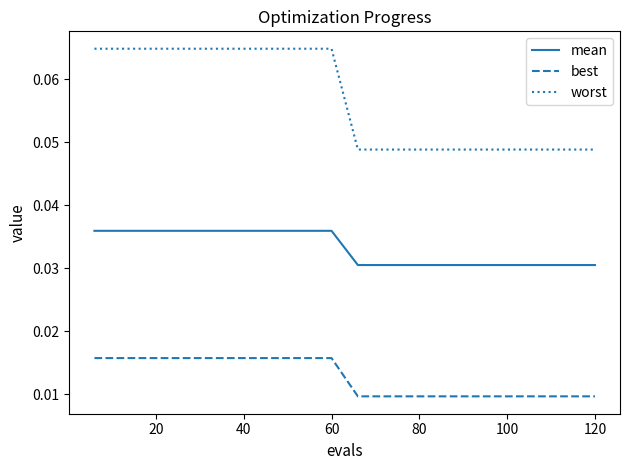

List the series in order of their overall mean, highest first.

worst, mean, best